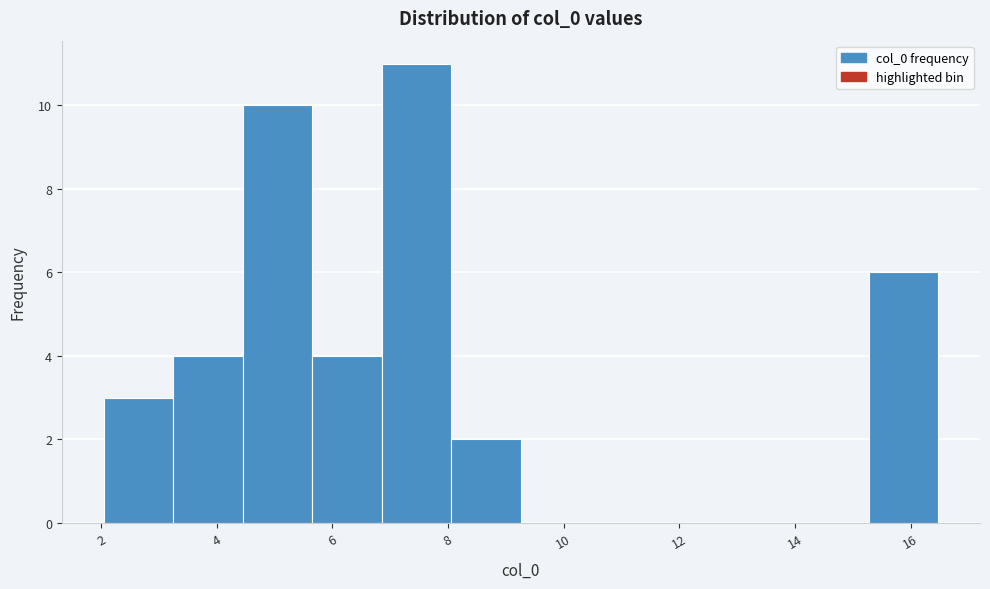

Reading left to right, transcribe this chart: for each bar, give the range it covers on the x-axis and its height. Neither the bar edges nor the heights are printed on the chart, so give them approximately, as read against the axes.

2.0 to 3.2: 3
3.2 to 4.4: 4
4.4 to 5.6: 10
5.6 to 6.8: 4
6.8 to 8.0: 11
8.0 to 9.2: 2
9.2 to 10.4: 0
10.4 to 11.6: 0
11.6 to 12.8: 0
12.8 to 14.0: 0
14.0 to 15.2: 0
15.2 to 16.4: 6